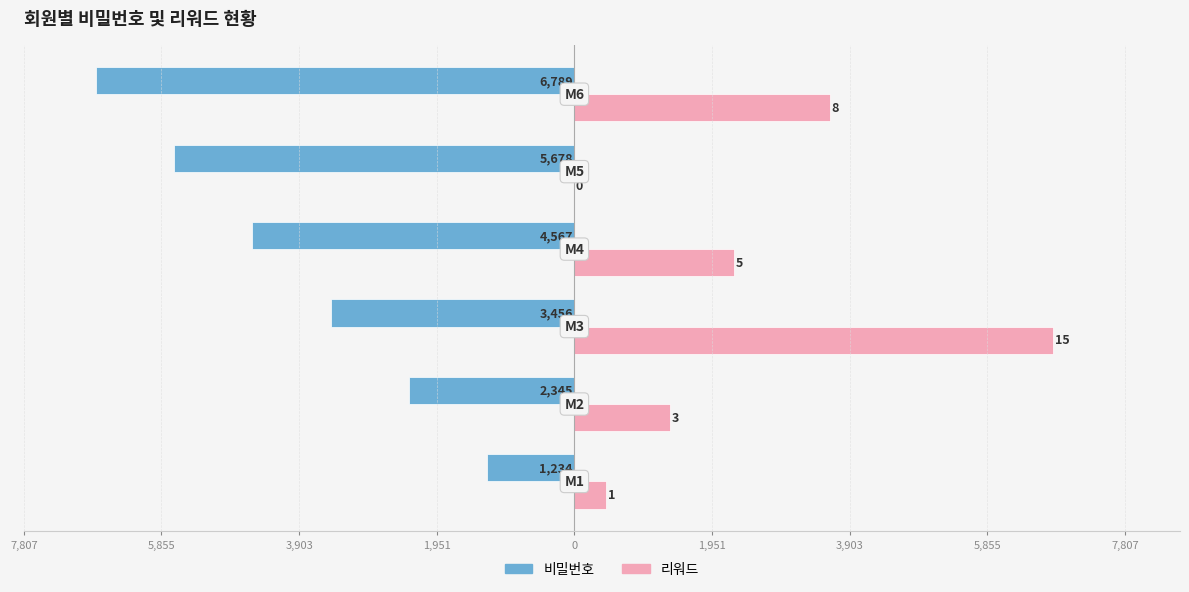

What are all the series names shown in the legend?

비밀번호, 리워드